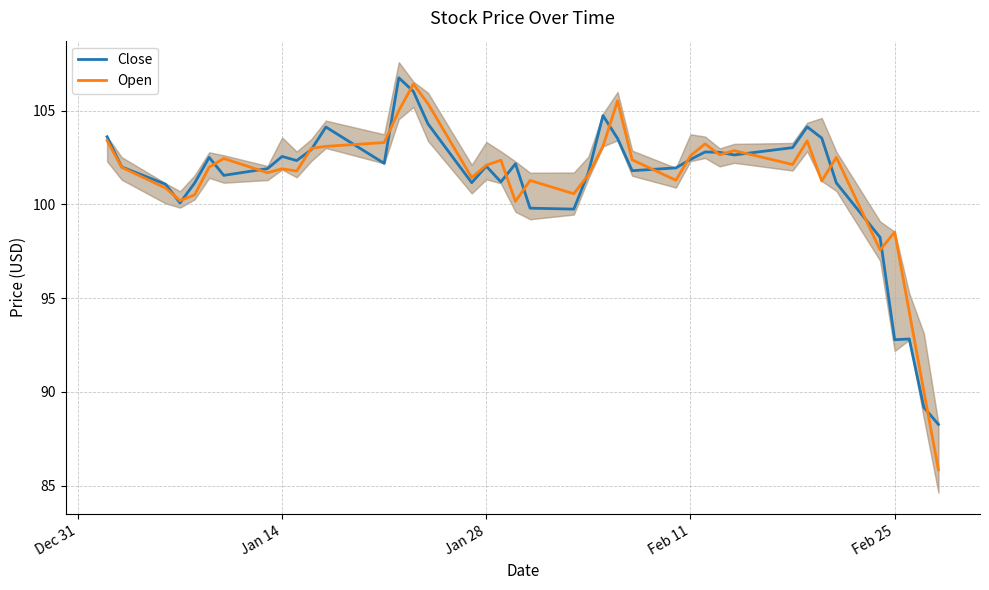

Rank the series by their average value, from lowest to highest.

Close, Open